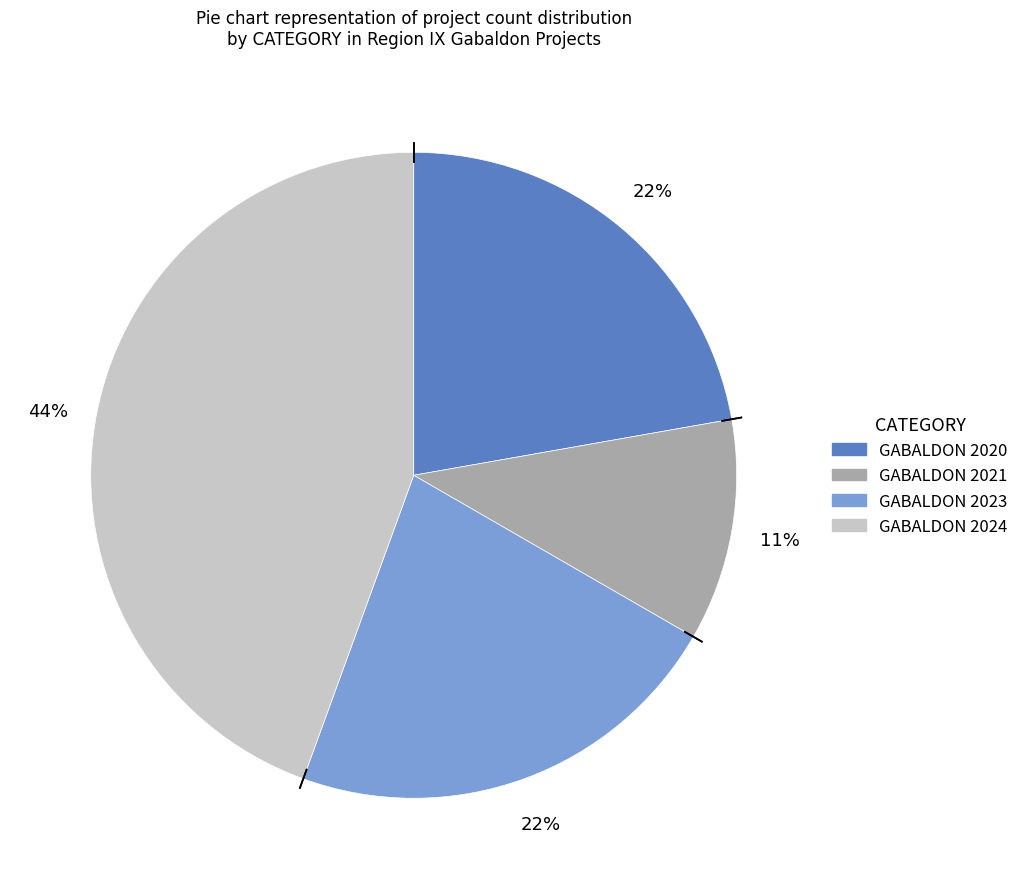

Approximately how many times larger is the value at GABALDON 2024 compared to GABALDON 2021?

4.0